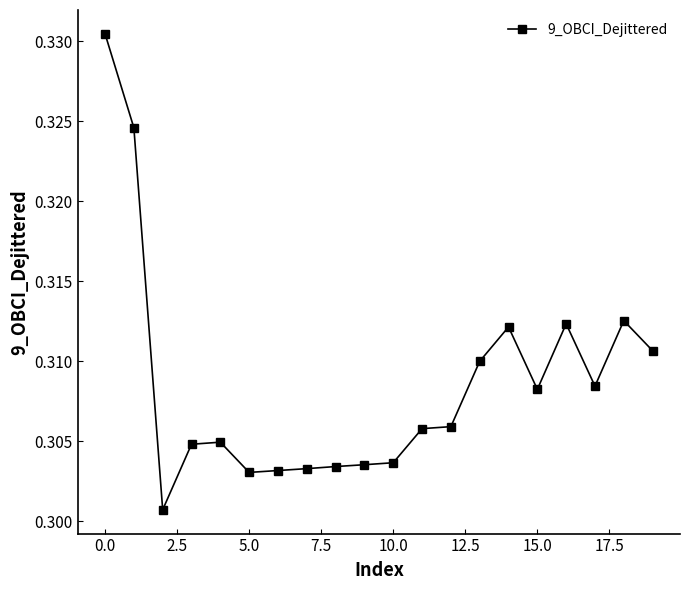

True or false: the data has more than 1 interior local peaks.

True